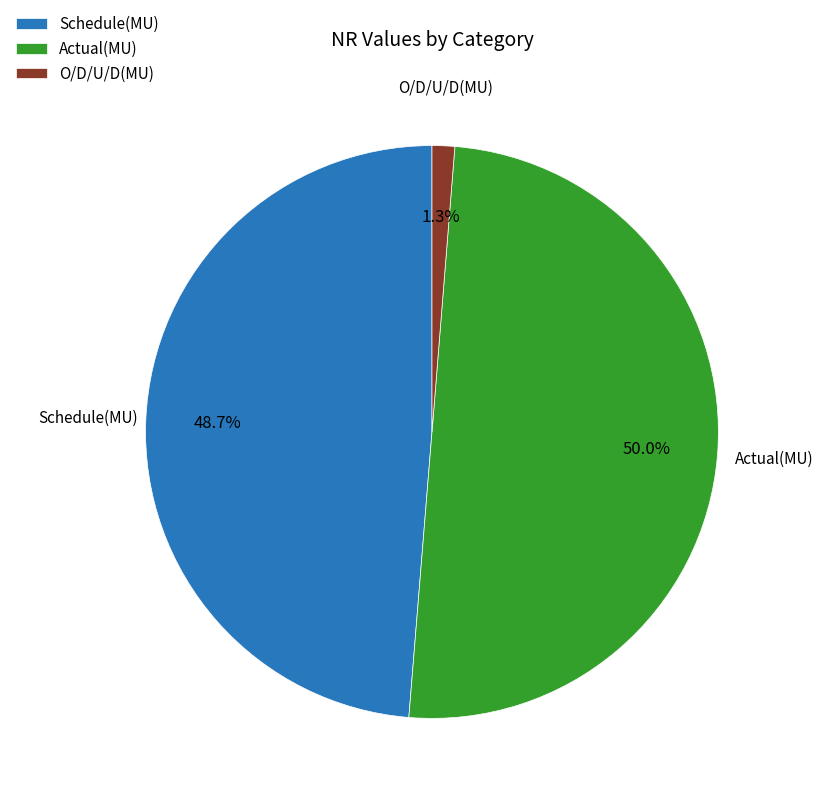

What is the smallest slice in the pie chart?

O/D/U/D(MU)